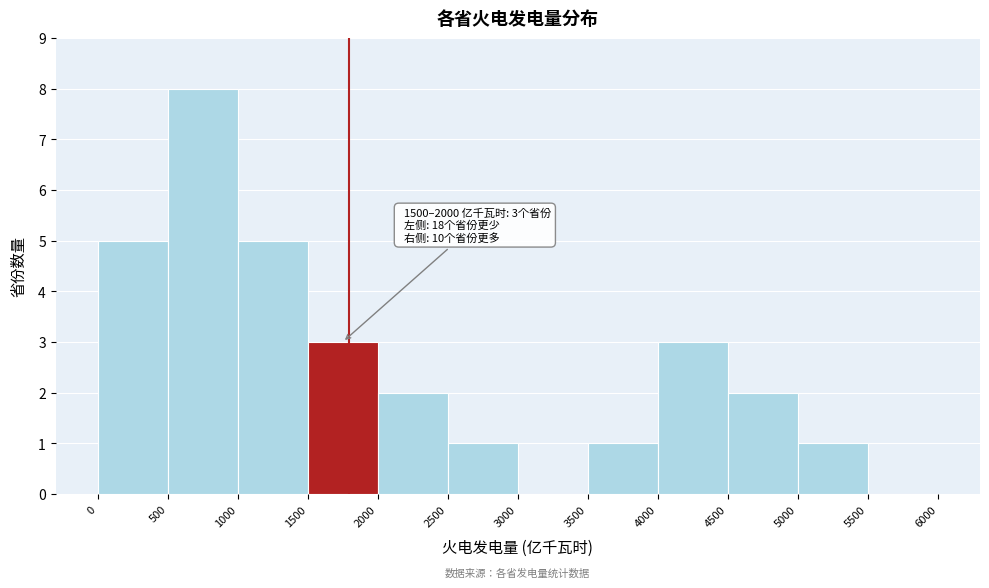

Over which range of the x-axis is the bar tallest?

500 to 1000